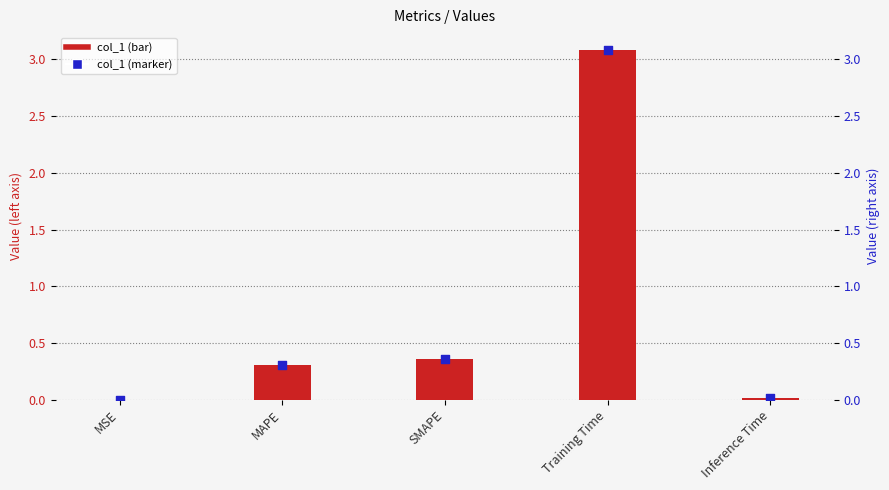

Which series has the widest spread of Y values?

col_1